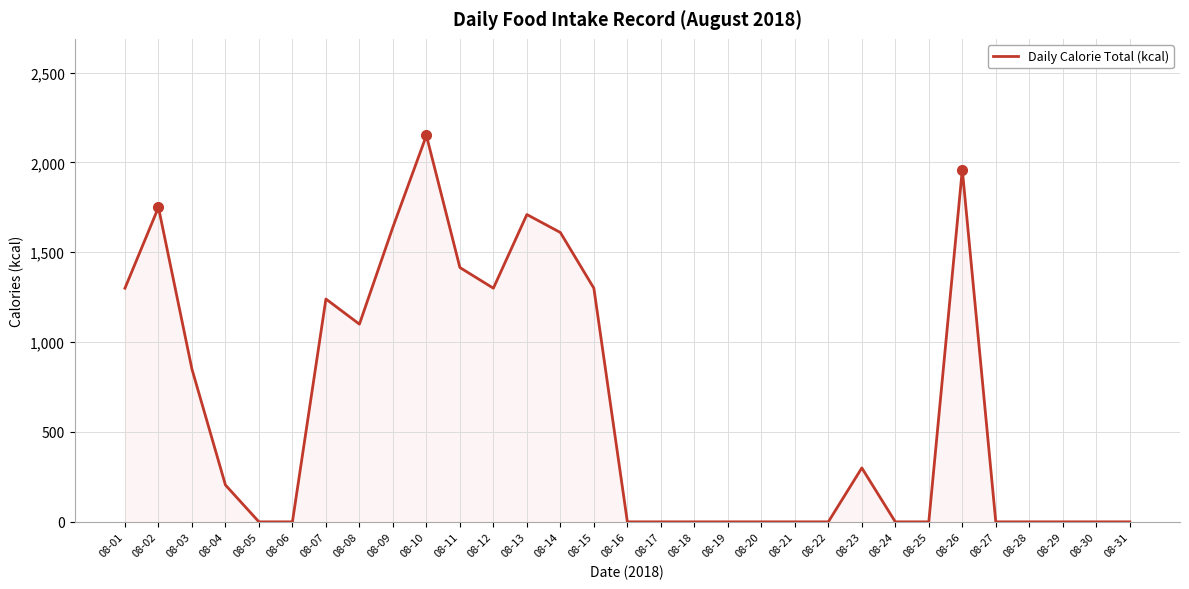

What is the approximate value at 08-01?

1300